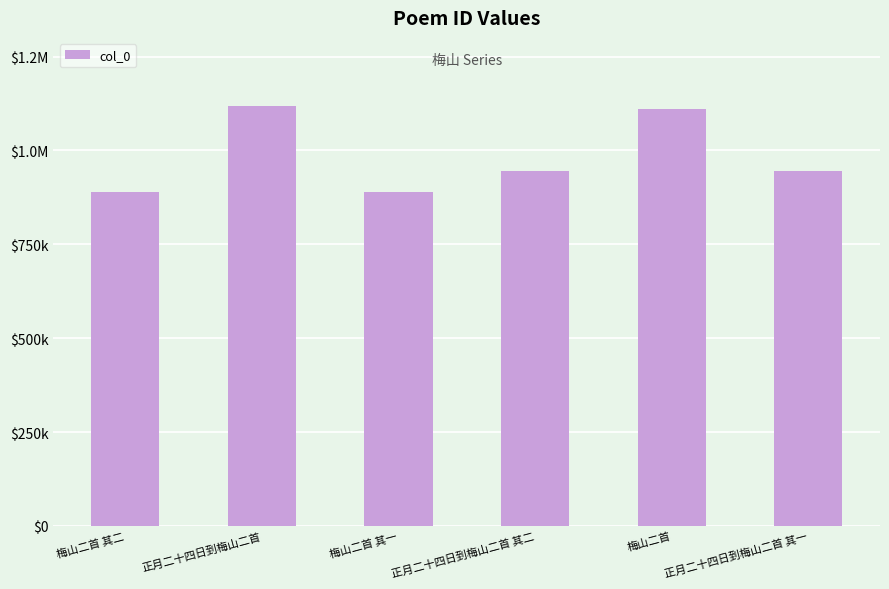

At which category does the chart reach its peak across all series?

正月二十四日到梅山二首